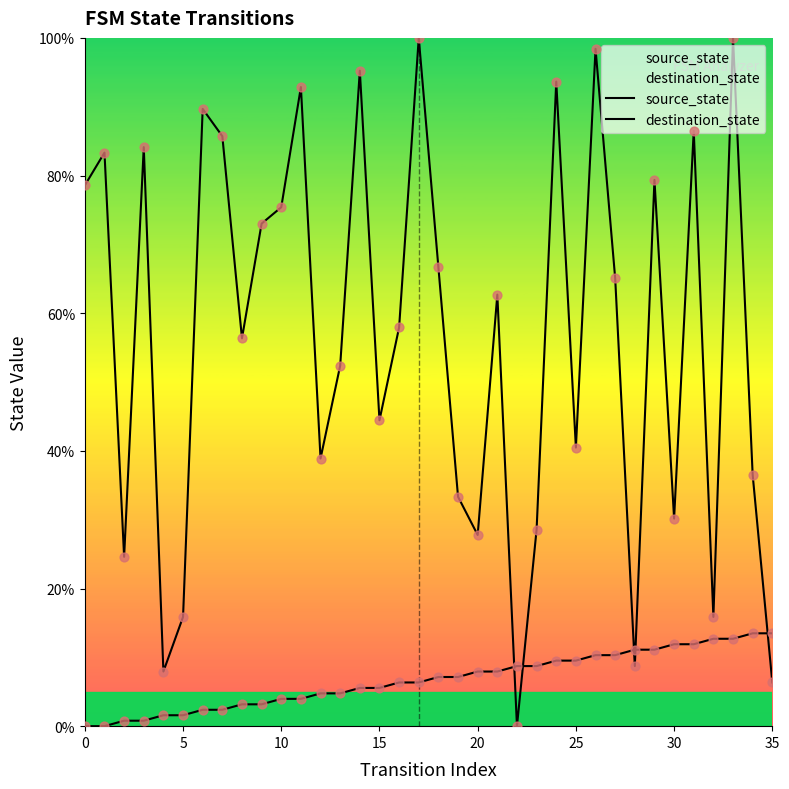

Which series reaches the minimum Y coordinate?

source_state